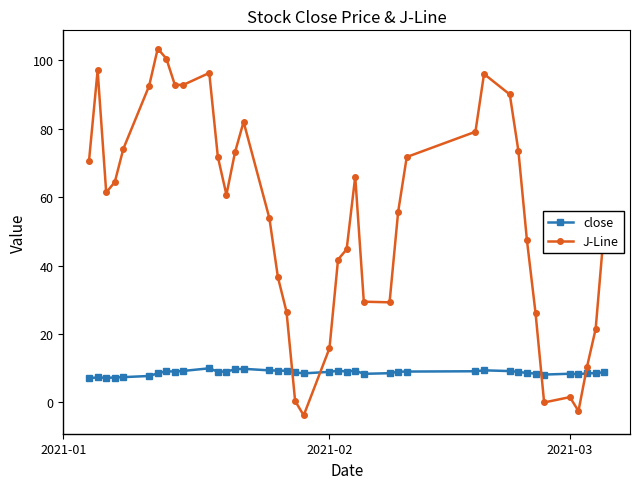

How many intersections are there between J-Line and close?

4